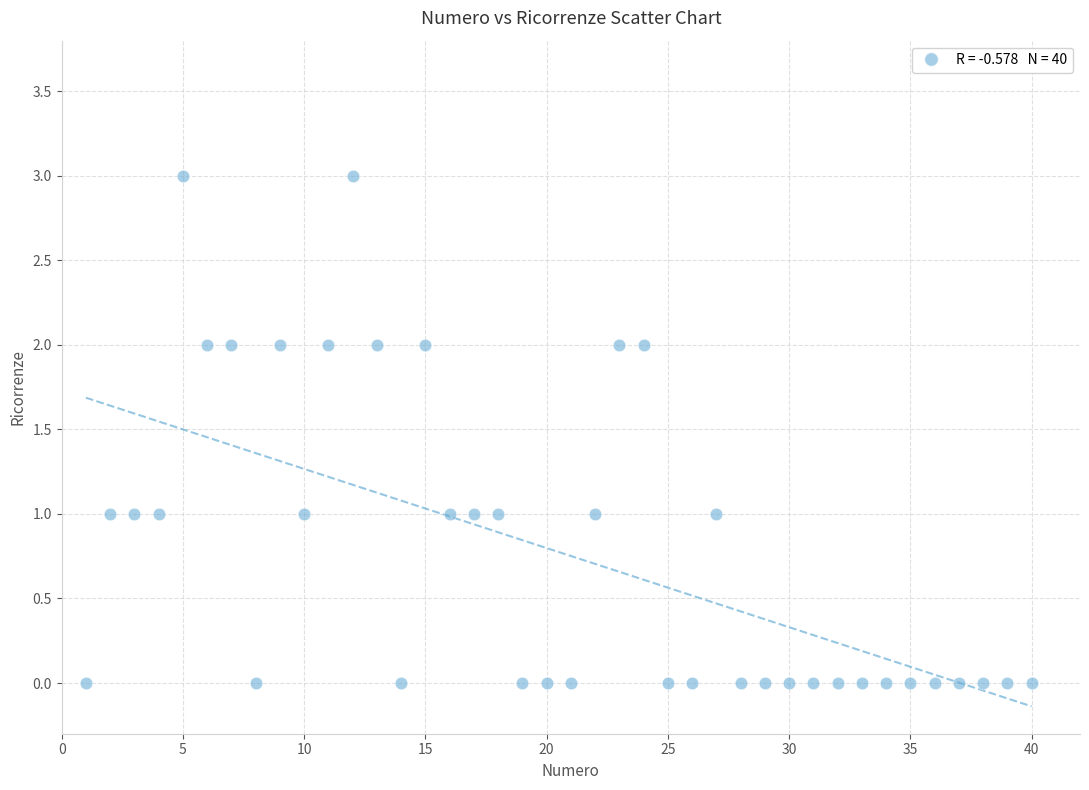

What is the range of Y values (max minus min)?

3